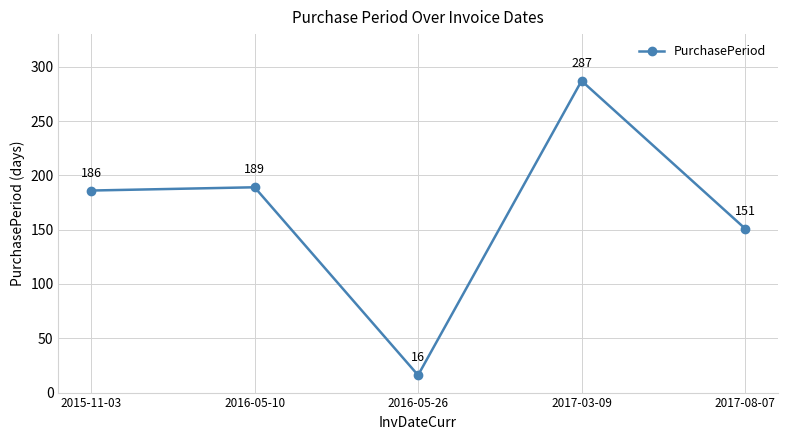

What is the value of the 2nd point from the left?

189